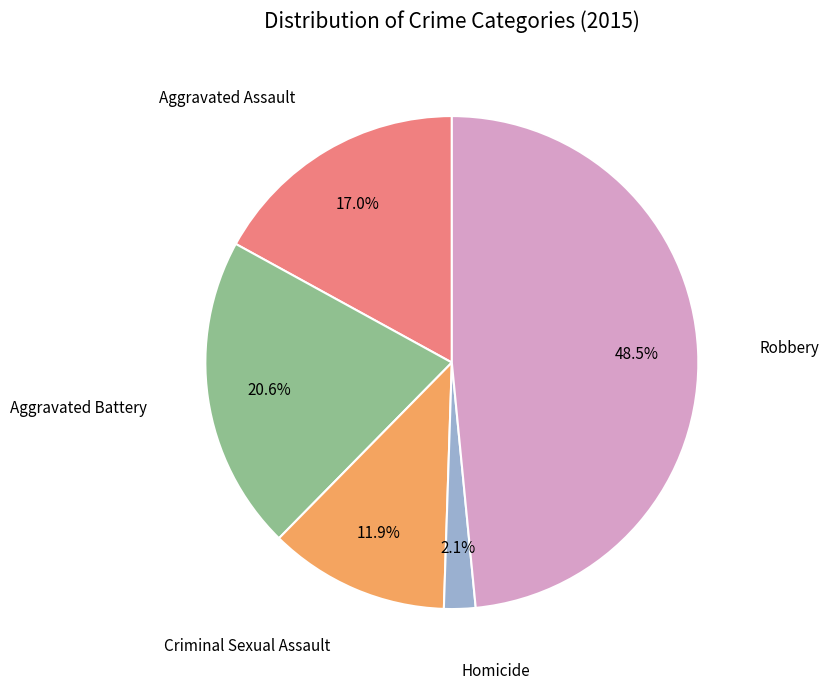

Is there a majority slice in this chart?

No